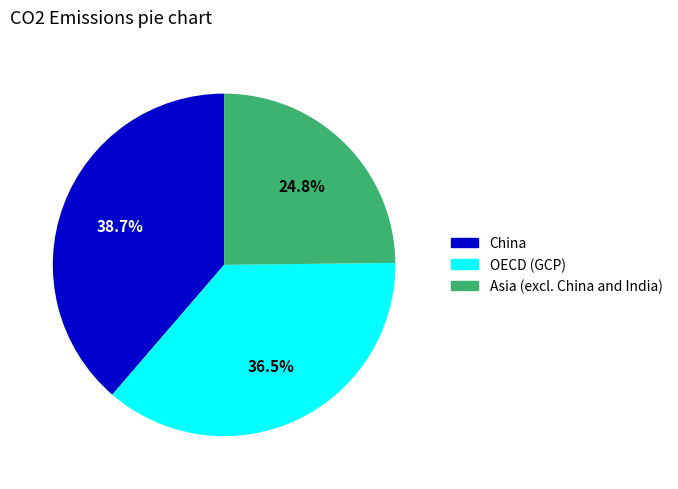

Is there a majority slice in this chart?

No